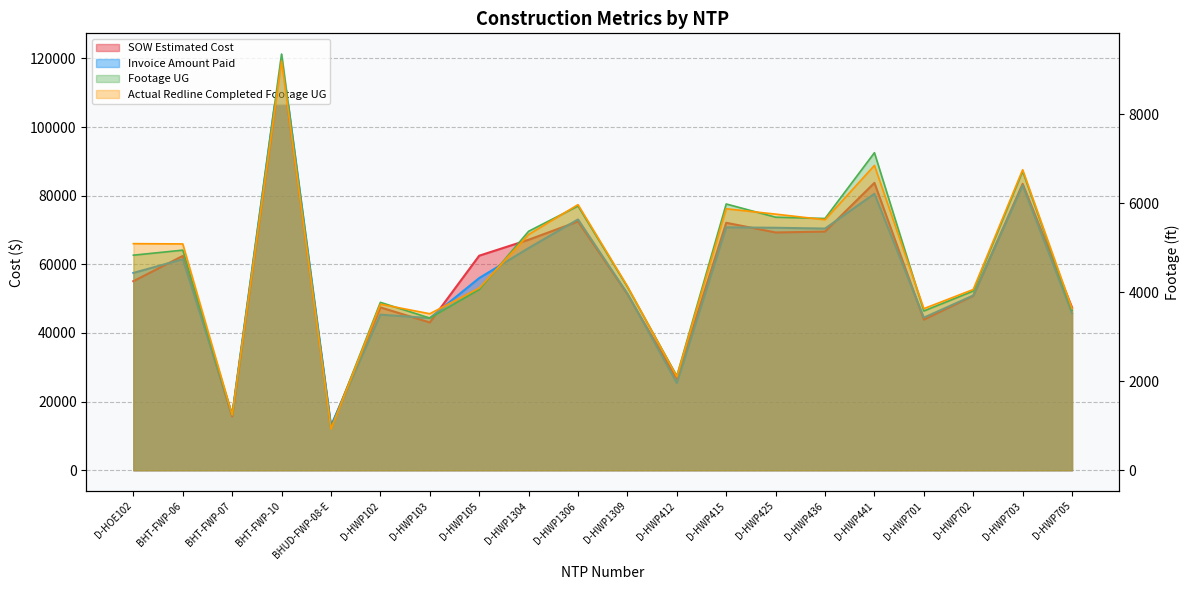

What is the label of the 19th point from the right?

BHT-FWP-06